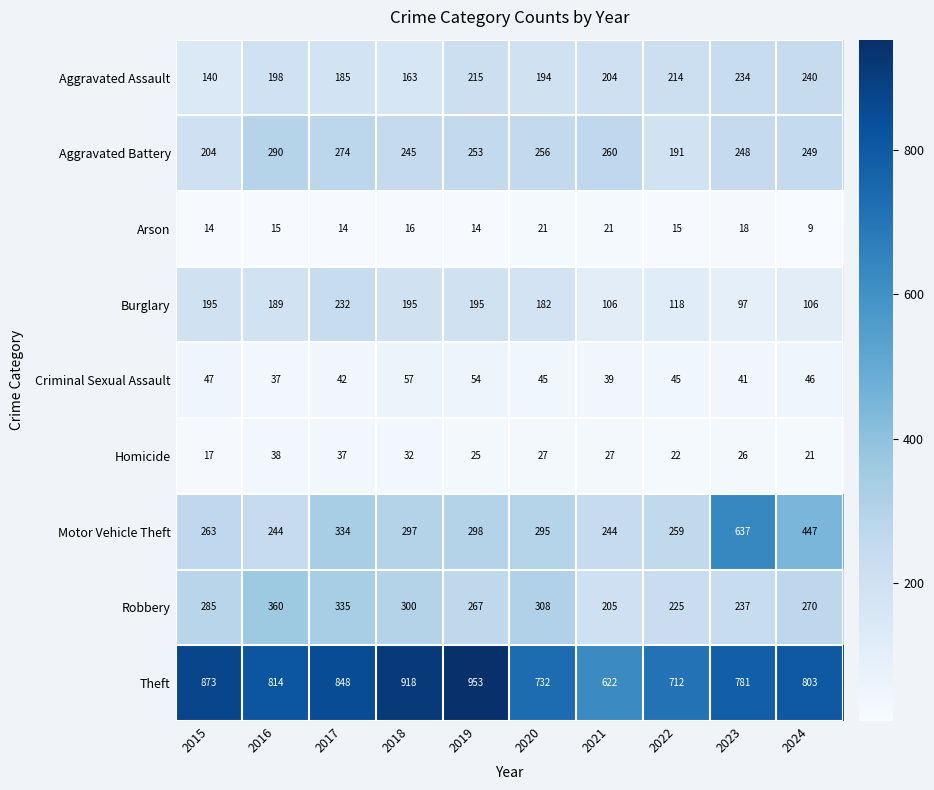

The Aggravated Battery series shows 249 at 2024. True or false?

True